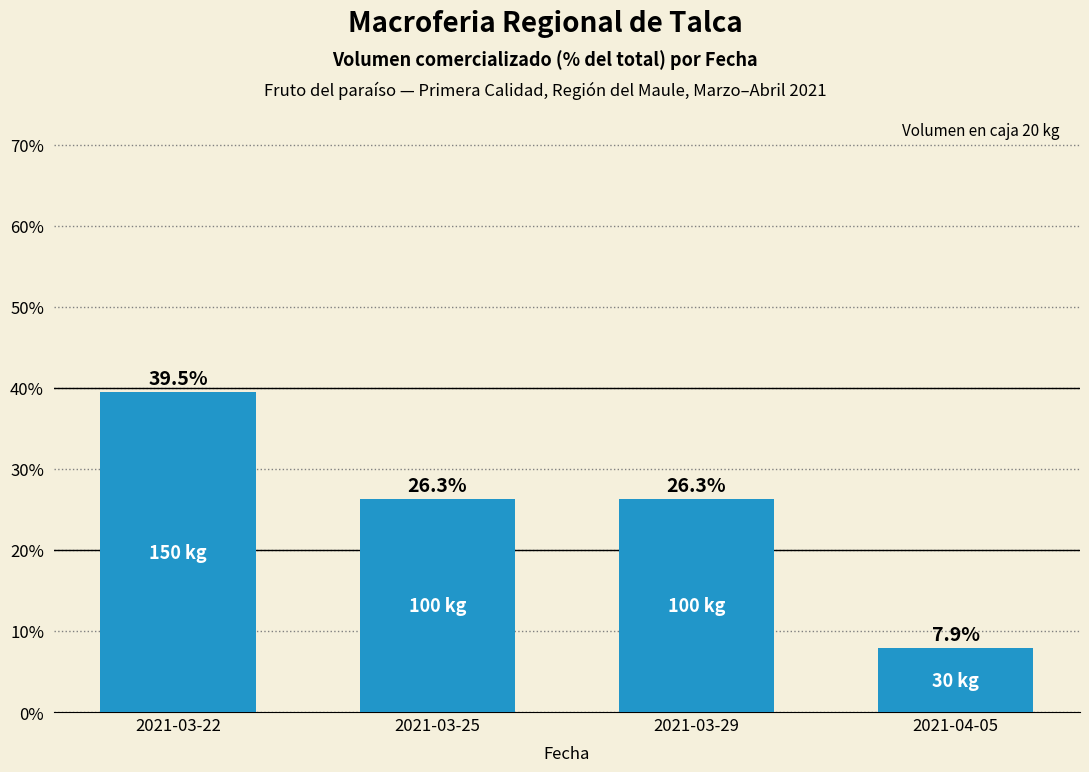

The value at 2021-03-25 is 43.4. True or false?

False